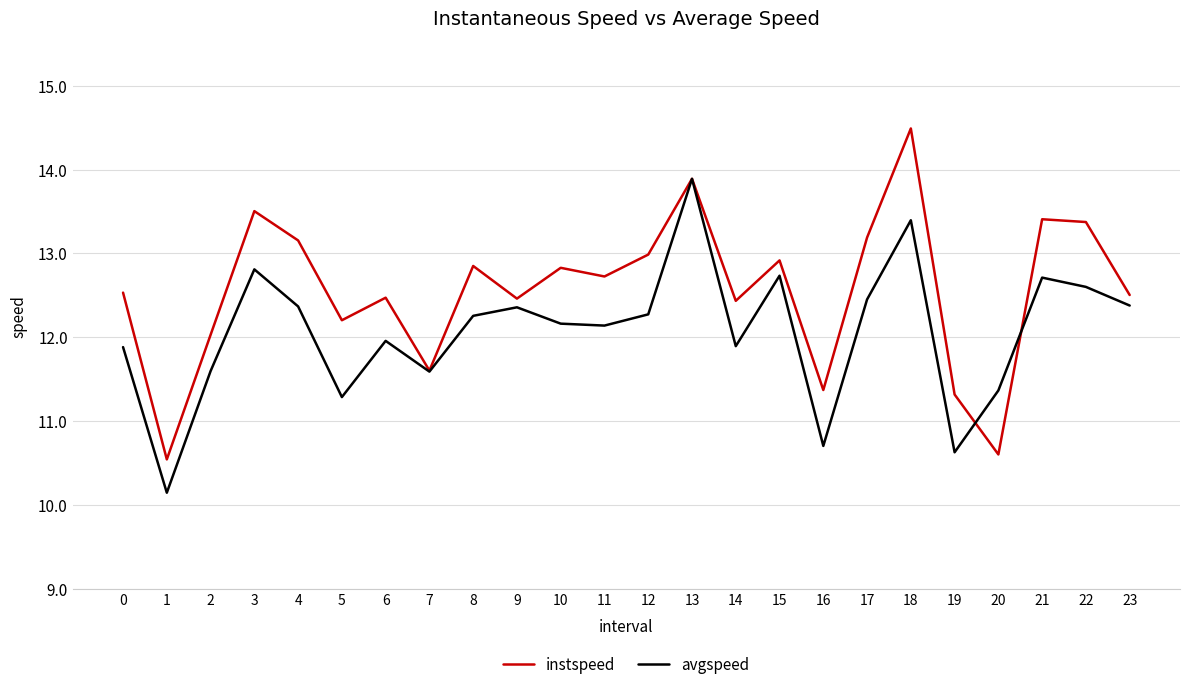

What is the average value of the instspeed series?

12.6